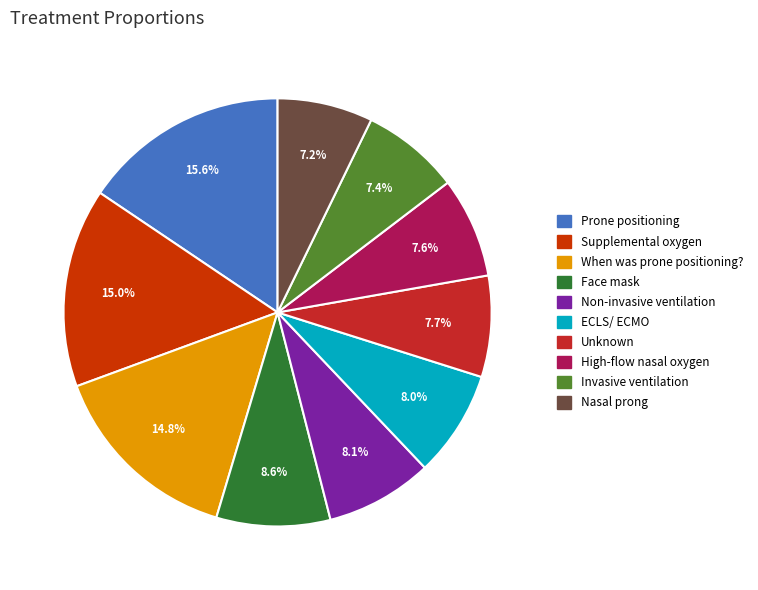

Count the number of slices in the pie.

10